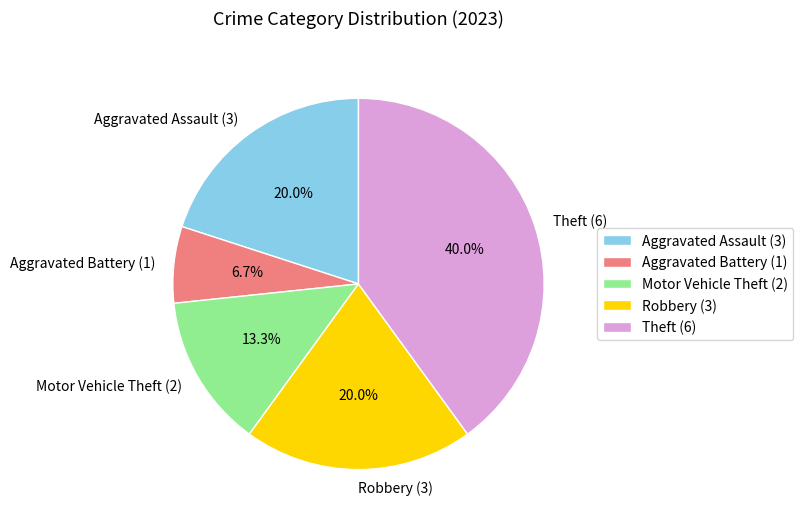

How many segments does this pie chart have?

5